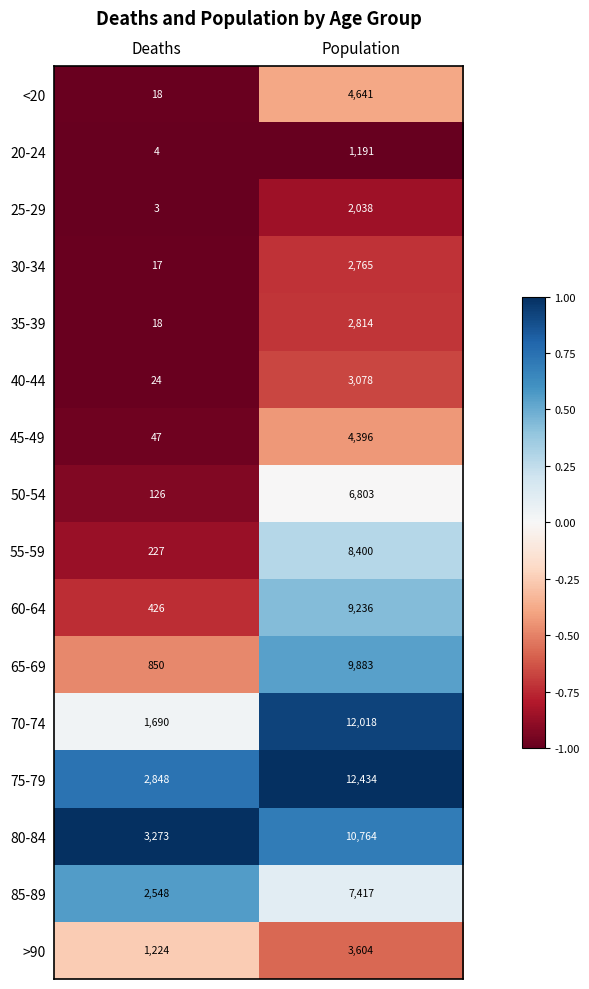

What is the approximate value of 85-89 at Deaths, to the nearest 50?

2550